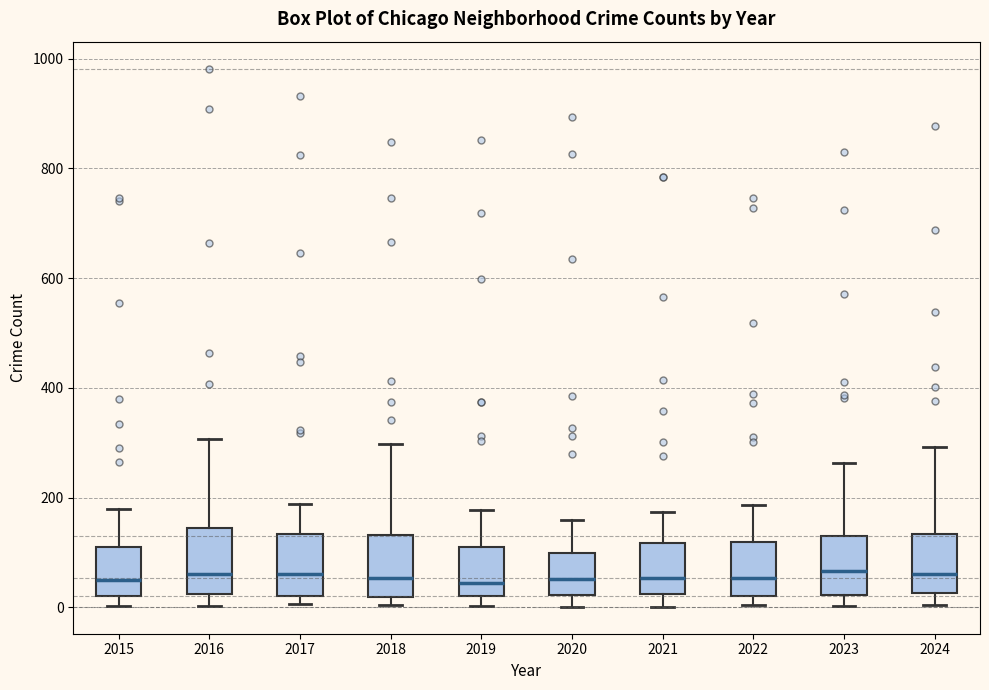

Where does the upper whisker of the box at x = 2021 end on the y-axis? The values are not printed on the chart, so give them approximately, as read against the axis.

180